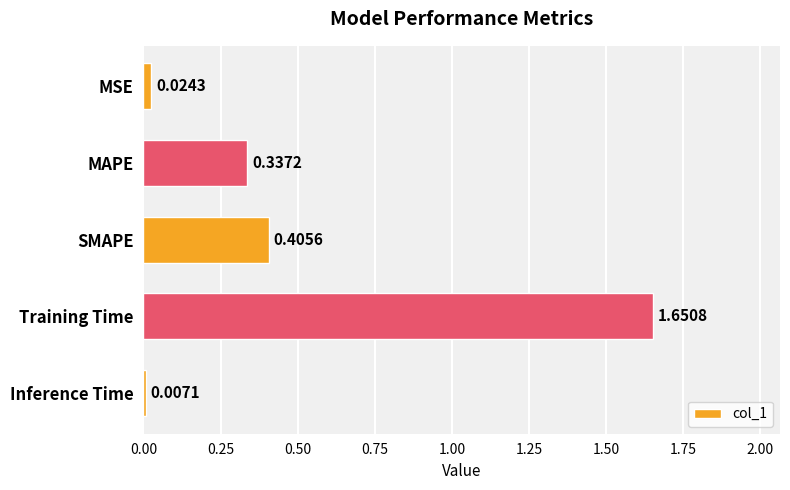

Which label corresponds to the largest value in the chart?

Training Time